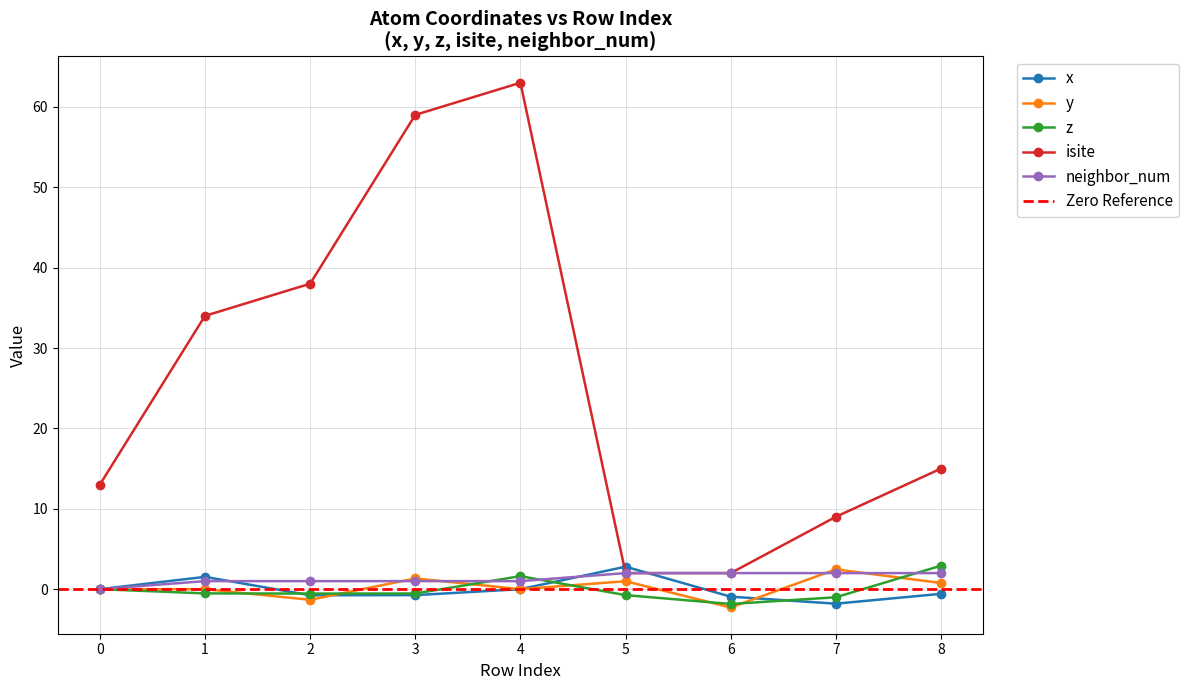

Is it true that isite equals 9.0 at 7?

True